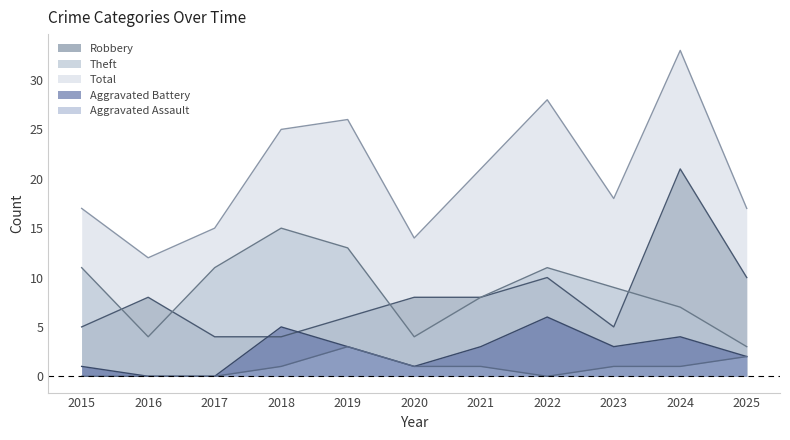

Where is the first local maximum for Aggravated Battery?

2018